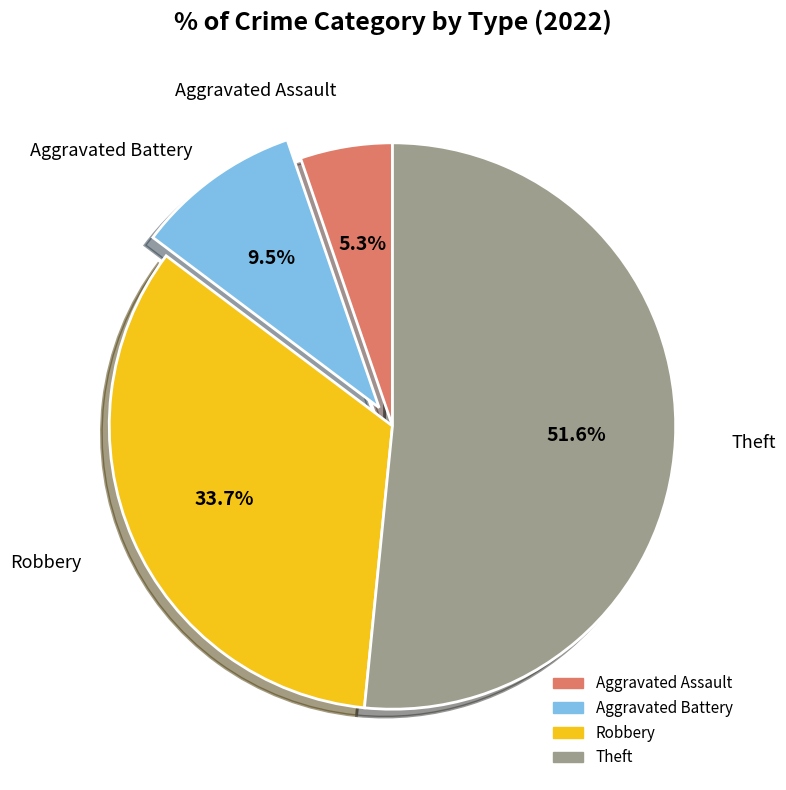

To the nearest percent, what is the combined percentage of Theft and Aggravated Assault?

57%